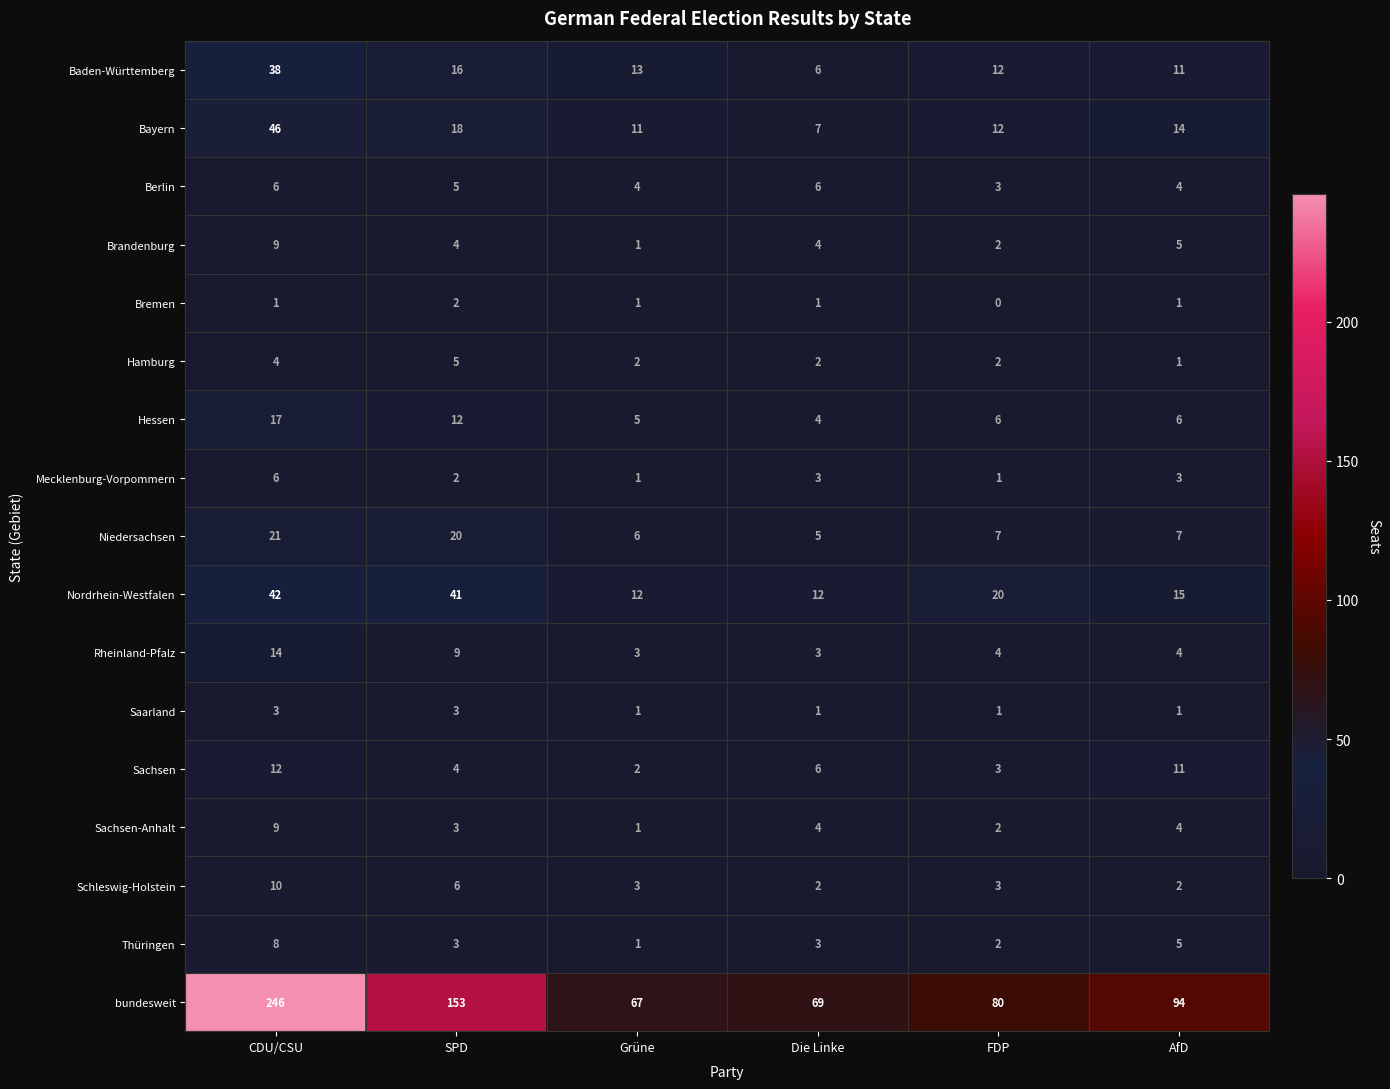

Is the value of Baden-Württemberg at AfD greater than the value of Niedersachsen at Die Linke?

Yes